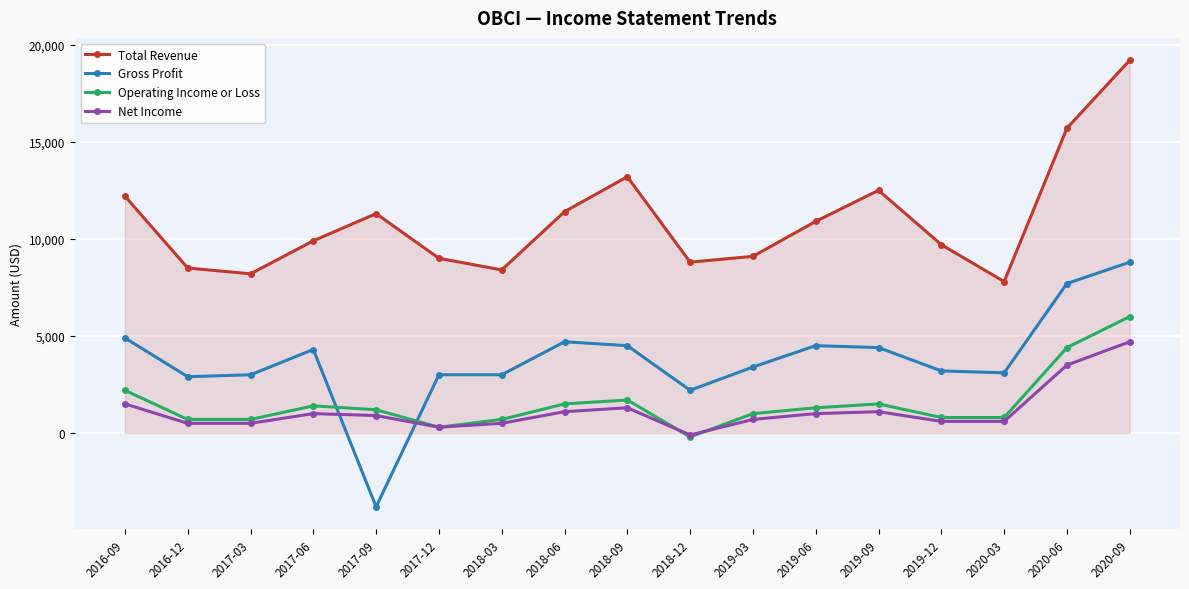

How many values in the Total Revenue series are below 9900?

8